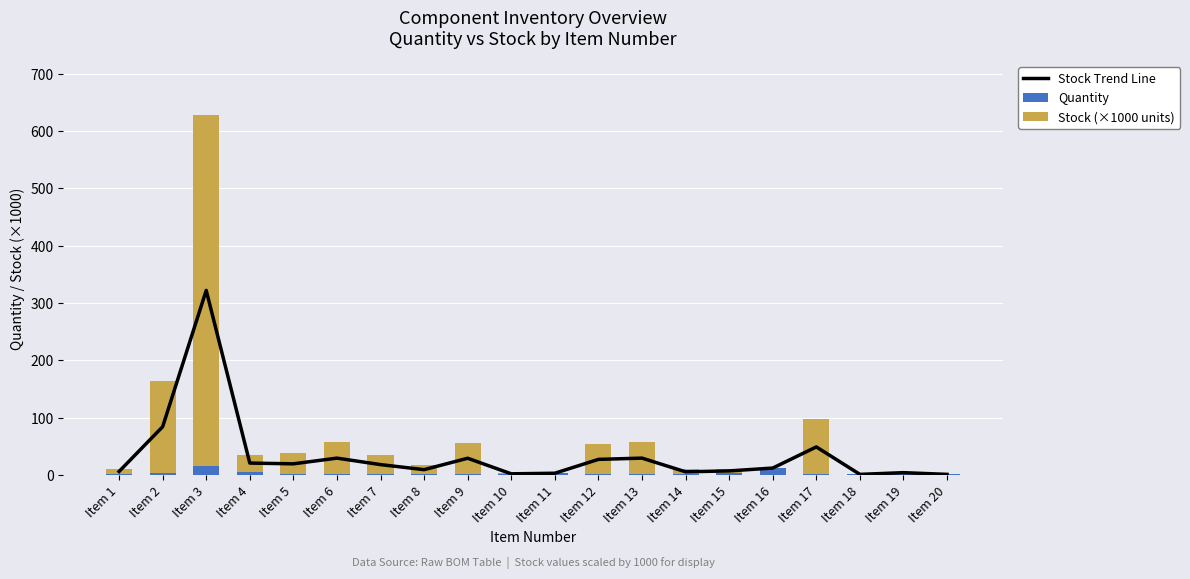

Reading right to left, what are all the values shown in this chart?

Stock Trend Line: Item 20=1.0	Item 19=4.0	Item 18=1.0	Item 17=48.9	Item 16=12.0	Item 15=7.1	Item 14=5.5	Item 13=29.3	Item 12=27.1	Item 11=3.0	Item 10=2.0	Item 9=29.1	Item 8=9.2	Item 7=18.0	Item 6=29.3	Item 5=19.4	Item 4=20.7	Item 3=321.9	Item 2=84.1	Item 1=6.0
Quantity: Item 20=1.0	Item 19=4.0	Item 18=1.0	Item 17=1.0	Item 16=12.0	Item 15=4.0	Item 14=1.0	Item 13=2.0	Item 12=1.0	Item 11=3.0	Item 10=1.0	Item 9=2.0	Item 8=1.0	Item 7=1.0	Item 6=1.0	Item 5=1.0	Item 4=6.0	Item 3=16.0	Item 2=4.0	Item 1=2.0
Stock (×1000 units): Item 20=0.0	Item 19=0.0	Item 18=0.0	Item 17=95.8	Item 16=0.0	Item 15=6.1	Item 14=8.9	Item 13=54.7	Item 12=52.3	Item 11=0.0	Item 10=1.9	Item 9=54.2	Item 8=16.4	Item 7=34.1	Item 6=56.7	Item 5=36.8	Item 4=29.4	Item 3=611.7	Item 2=160.1	Item 1=8.0